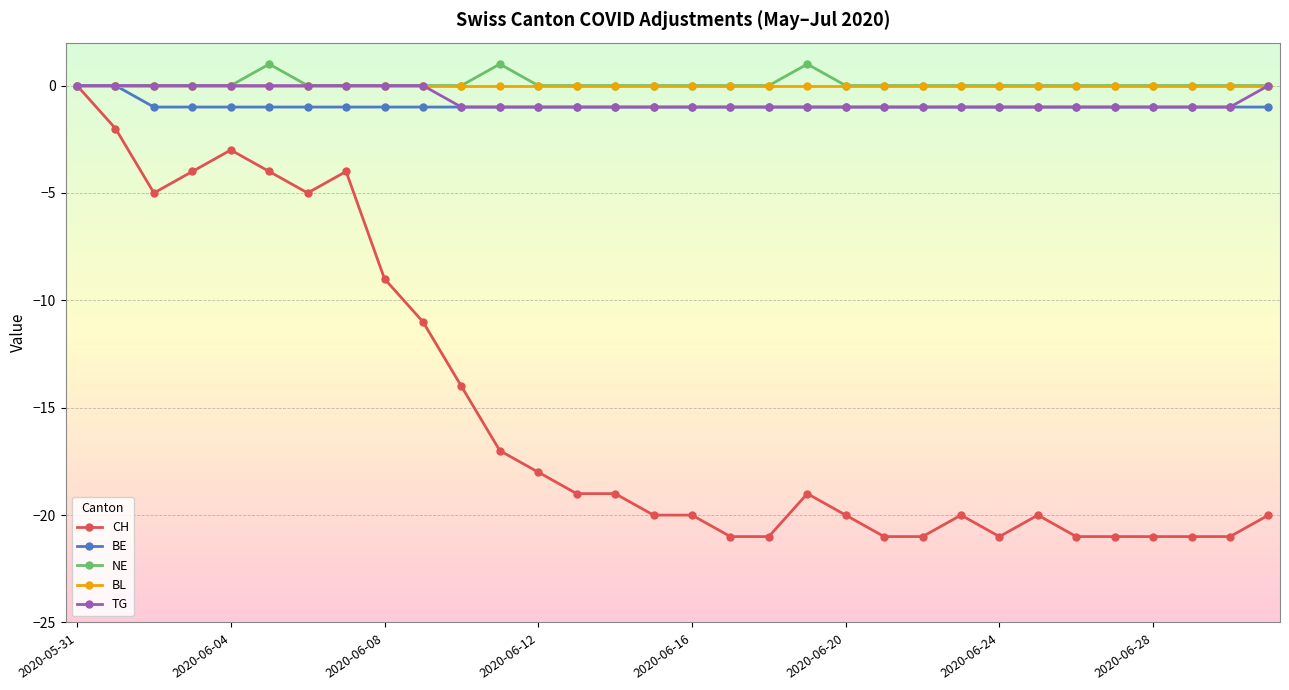

True or false: NE has more than 1 interior local peaks.

True